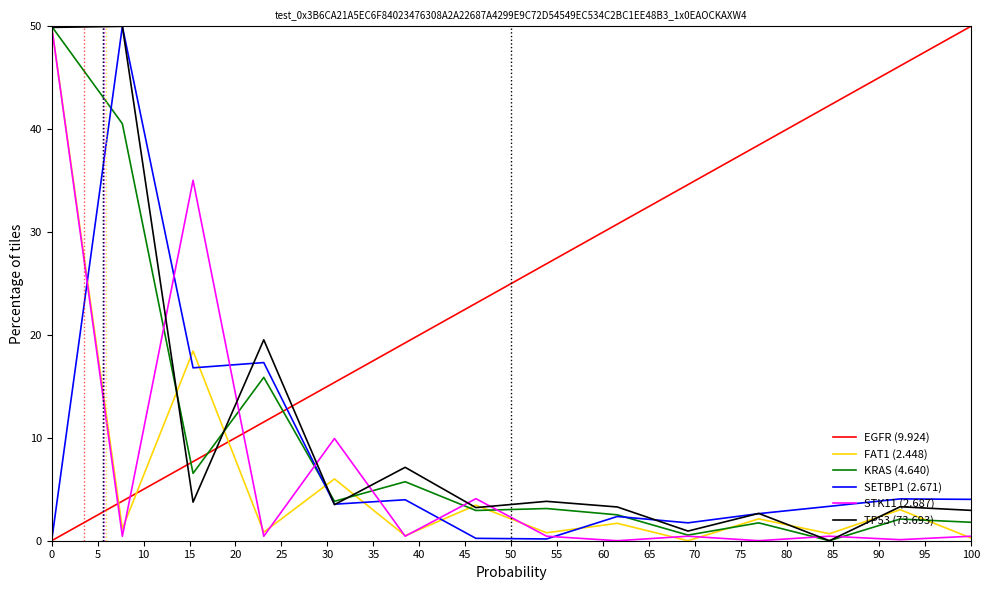

Which series has the largest total across all categories?

EGFR (9.924)